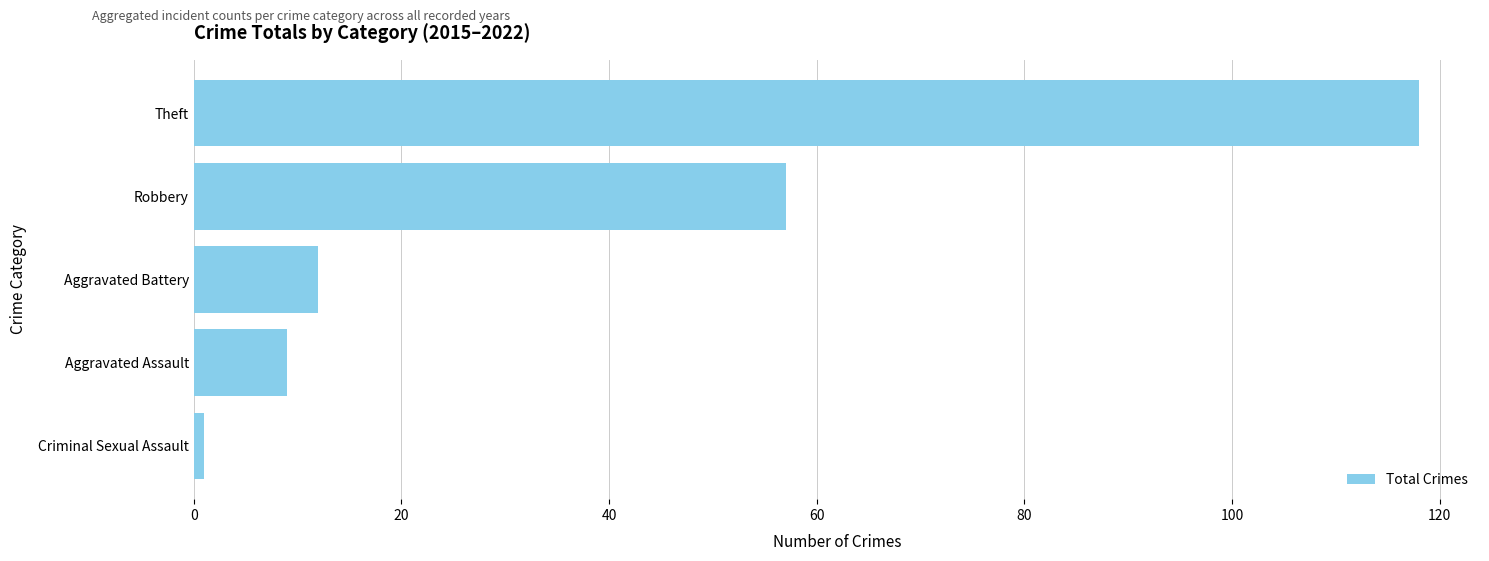

What is the label of the 2nd bar from the top?

Robbery